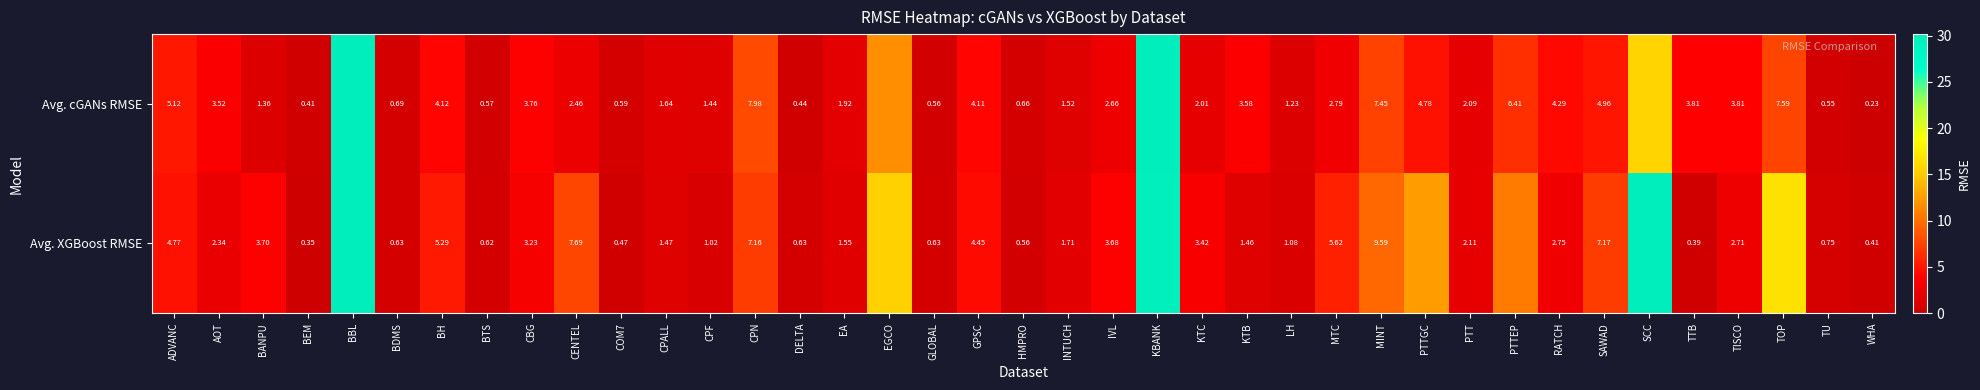

Which series changed the most between BH and KTB?

Avg. XGBoost RMSE